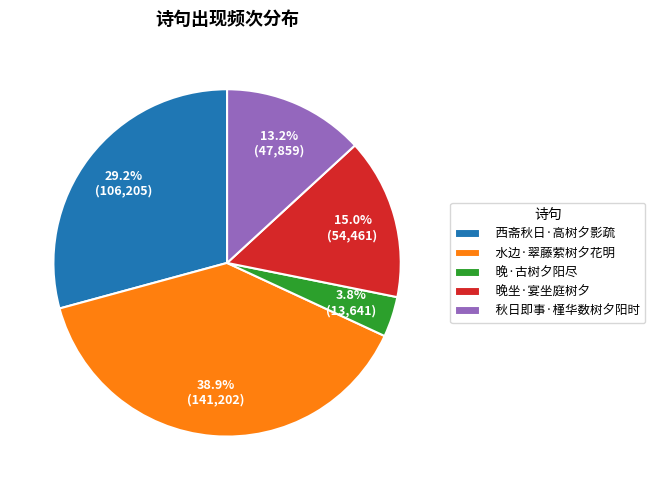

Which has a higher value, 晚坐·宴坐庭树夕 or 晚·古树夕阳尽?

晚坐·宴坐庭树夕